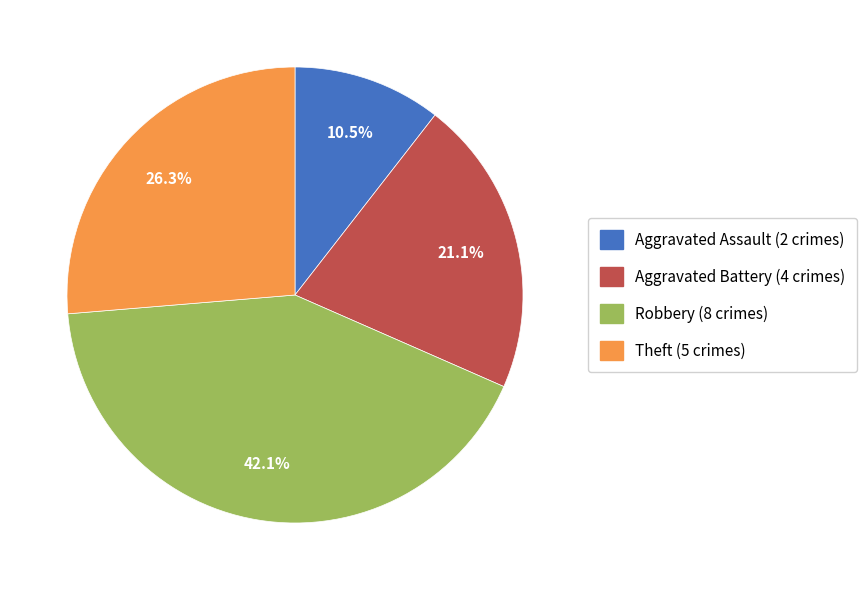

What is the ratio of the value at Theft to the value at Aggravated Assault?

2.5